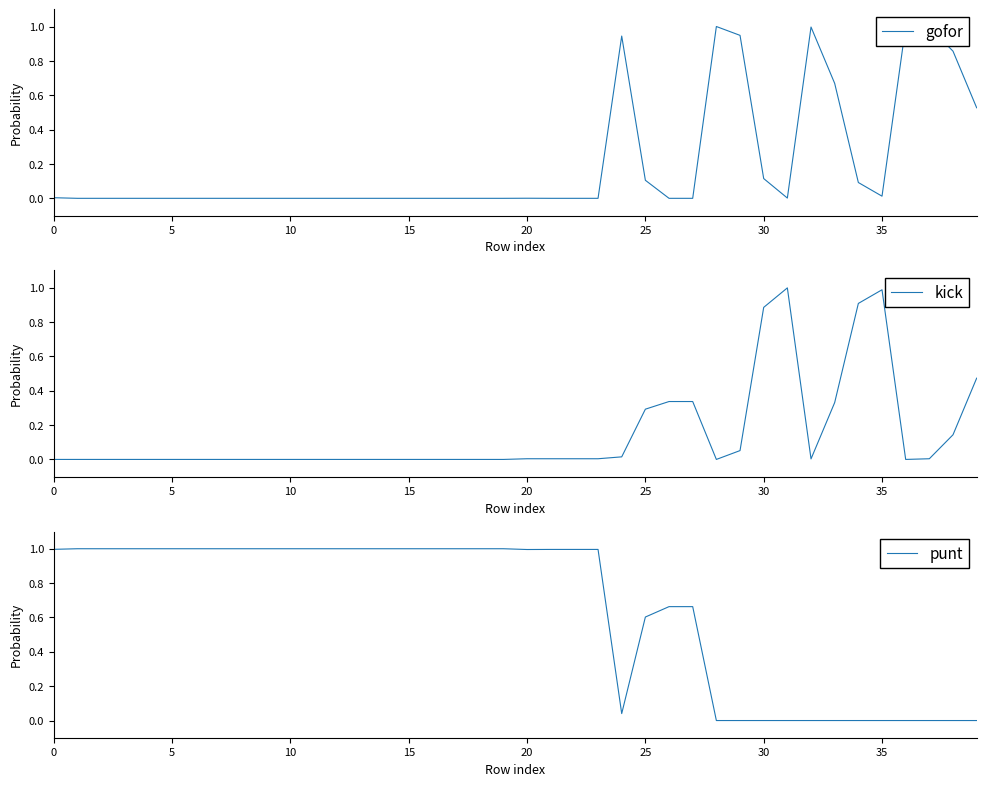

Is this an area chart (filled region under the line)?

No